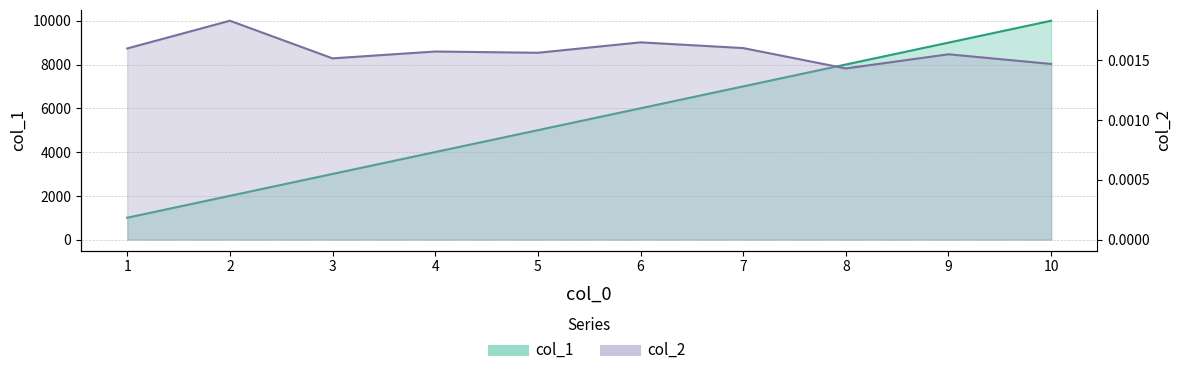

How many data points in col_1 are above 6000?

4